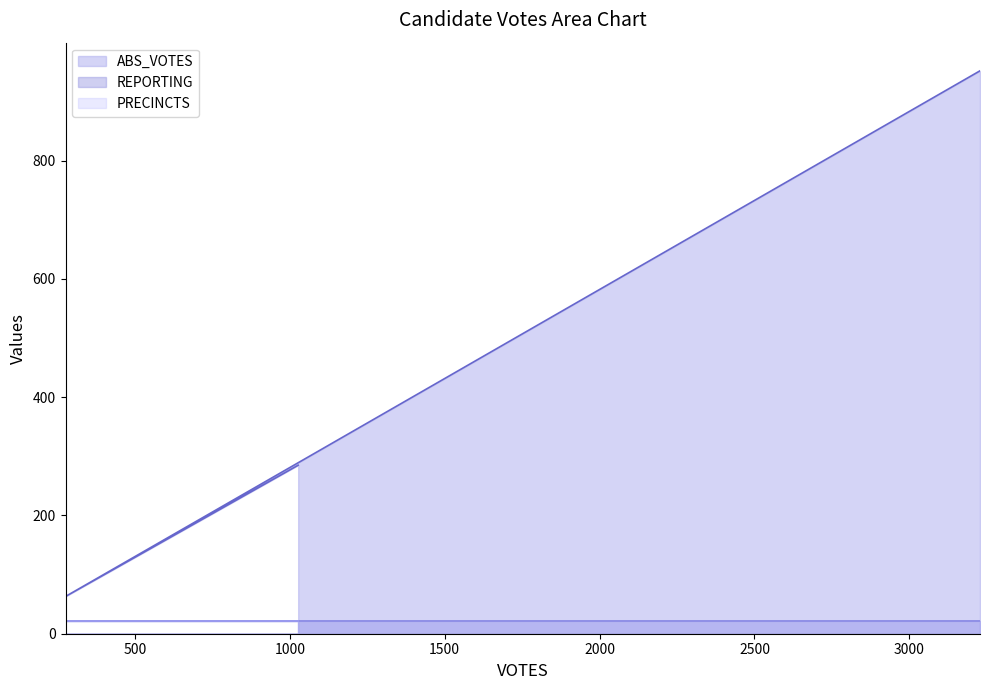

Rank the series at 276 from highest to lowest value.

ABS_VOTES, REPORTING, PRECINCTS